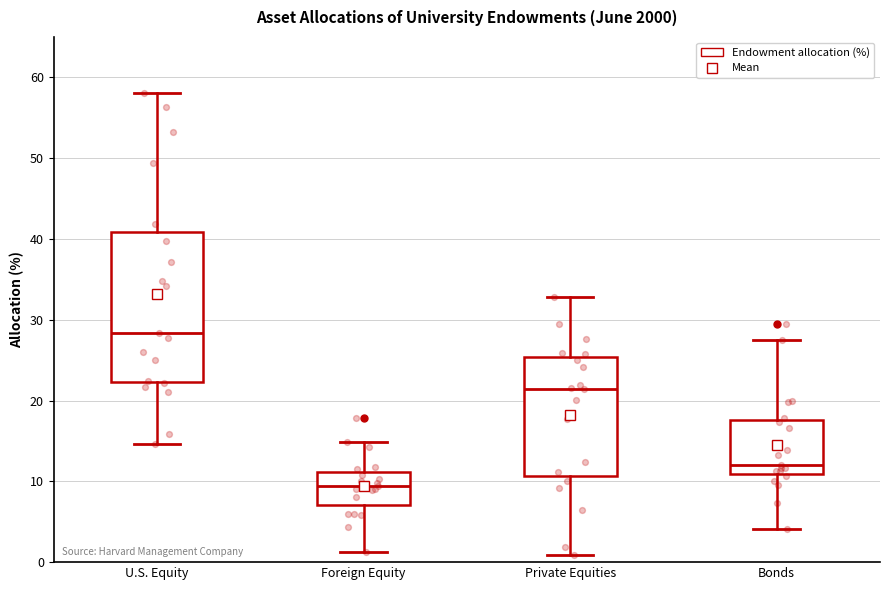

Reading left to right, transcribe this box plot: for each box, give where its median line is, the range the box spans, and where its two whiskers end, as read against the y-axis. The values are not printed on the chart, so give them approximately, as read against the axis.

U.S. Equity: median 28, box 22 to 41, whiskers 15 to 58
Foreign Equity: median 9, box 7 to 11, whiskers 1 to 15
Private Equities: median 21, box 11 to 25, whiskers 1 to 33
Bonds: median 12, box 11 to 18, whiskers 4 to 28